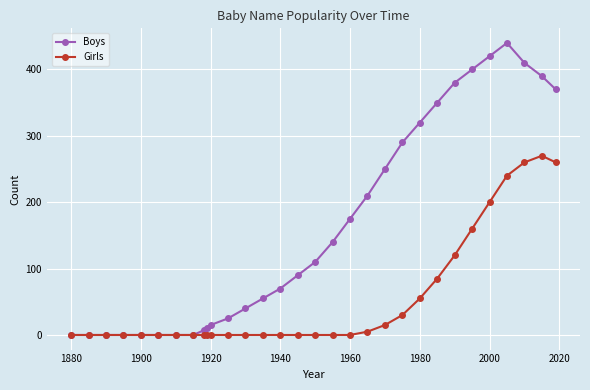

How many data points in Girls are above 0?

12